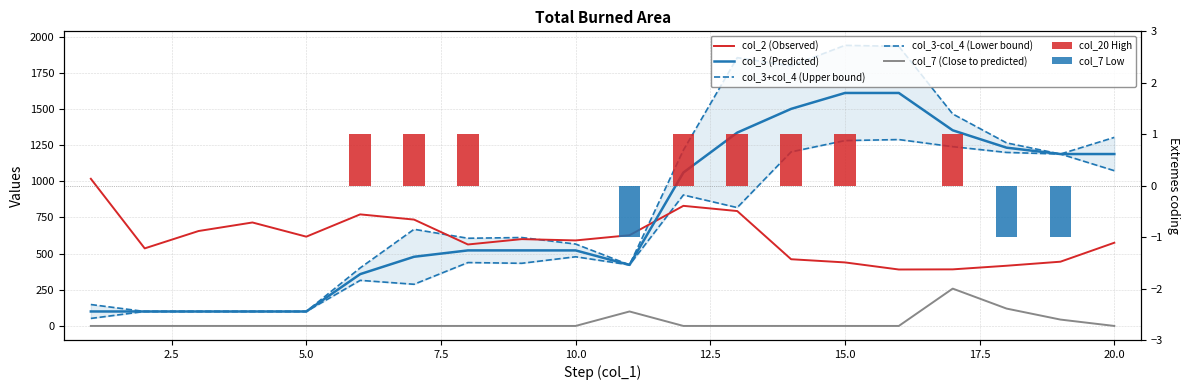

What is the spread (max minus min) of values at 5.0?

617